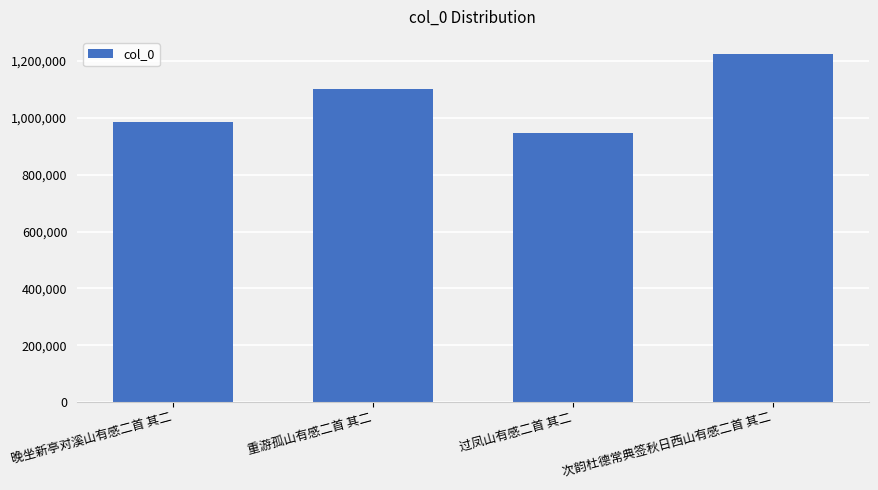

The chart shows a value of 985741 at 晚坐新亭对溪山有感二首 其二. True or false?

True